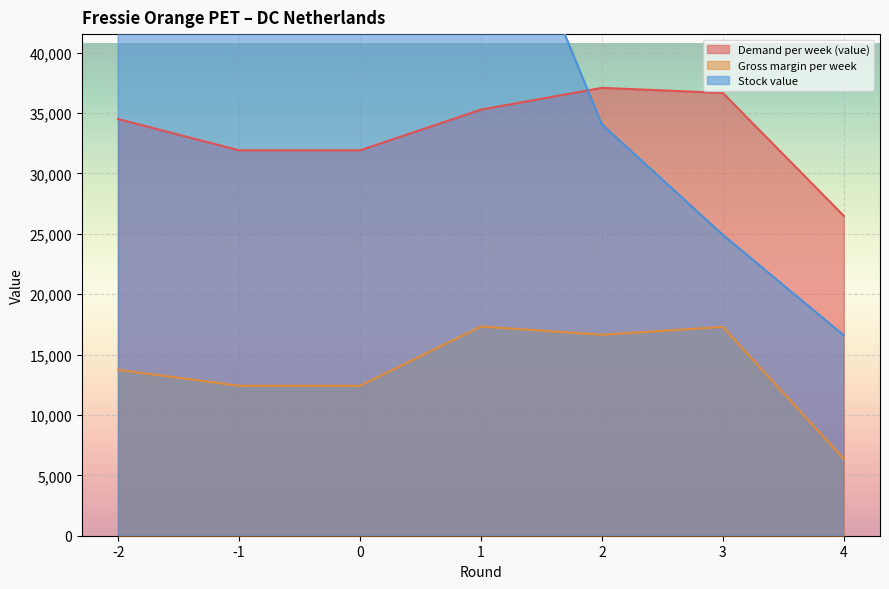

In Gross margin per week, how many points are higher than both neighbors (excluding endpoints)?

2